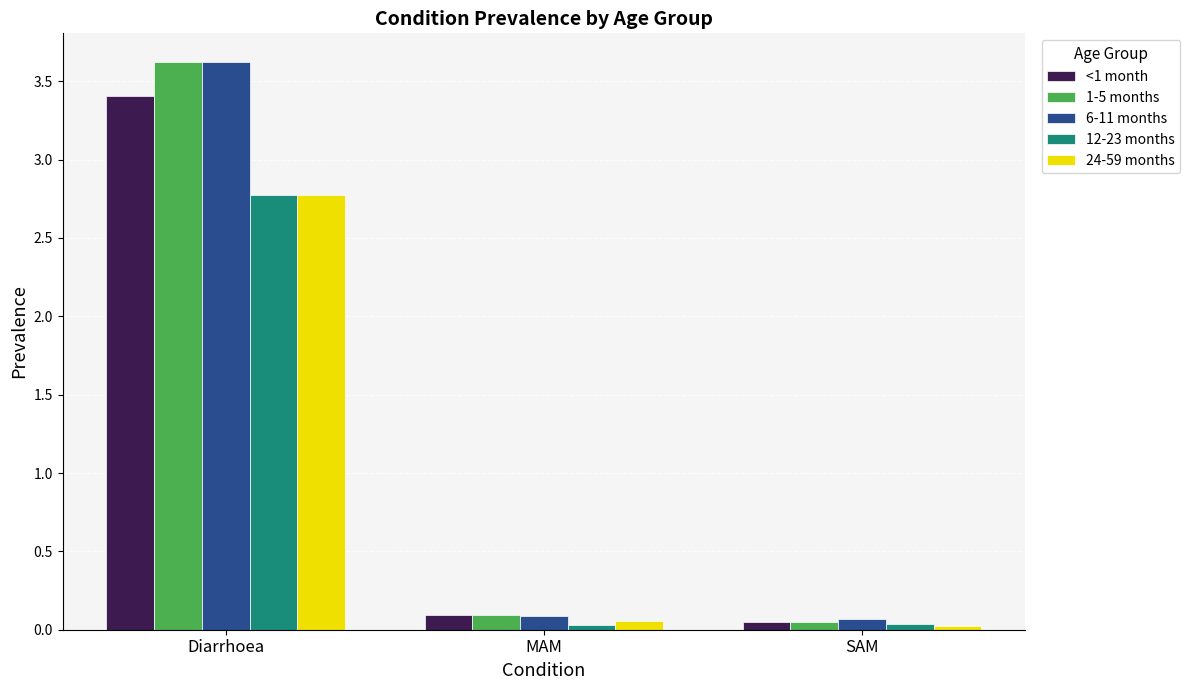

What is the spread (max minus min) of values at Diarrhoea?

0.9